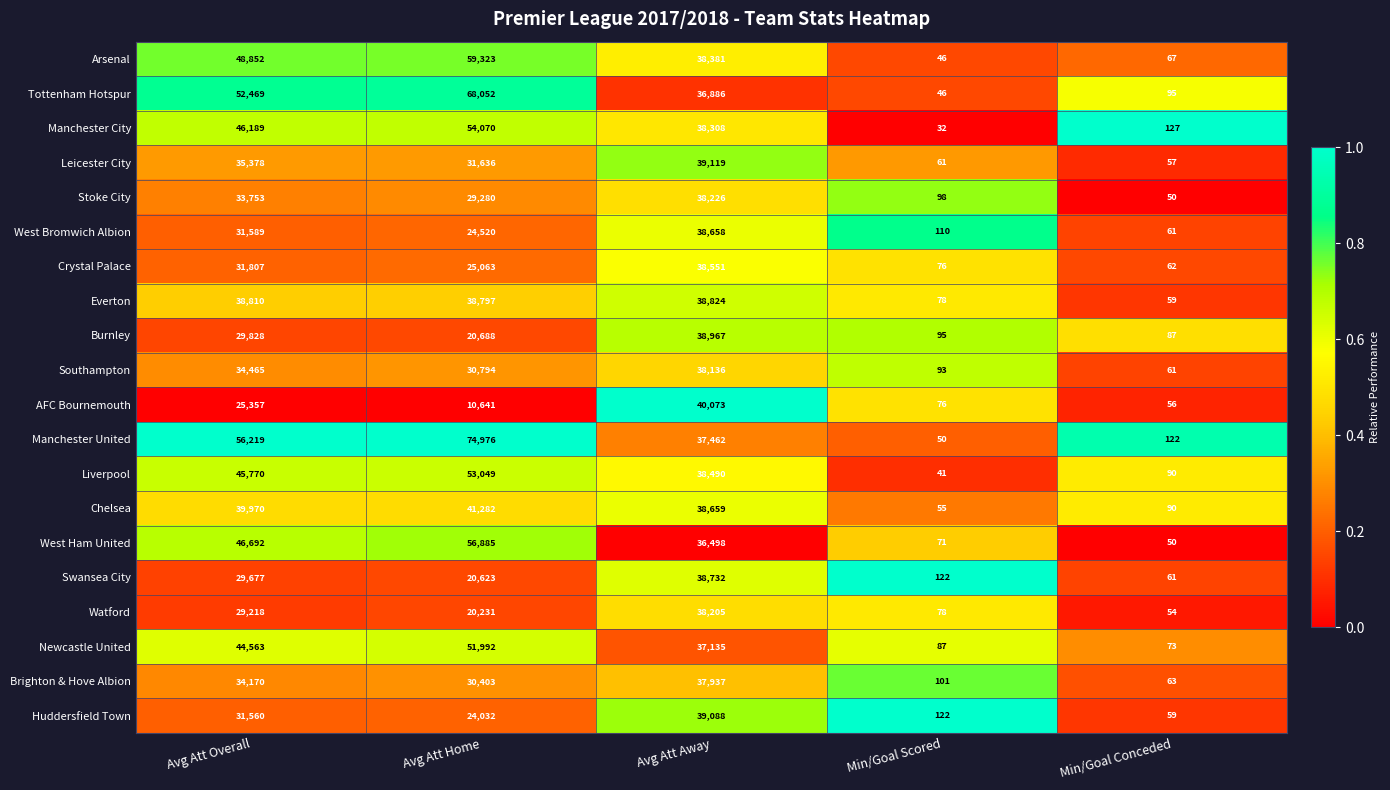

Which category has the lowest value in the Arsenal series?

Min/Goal Scored